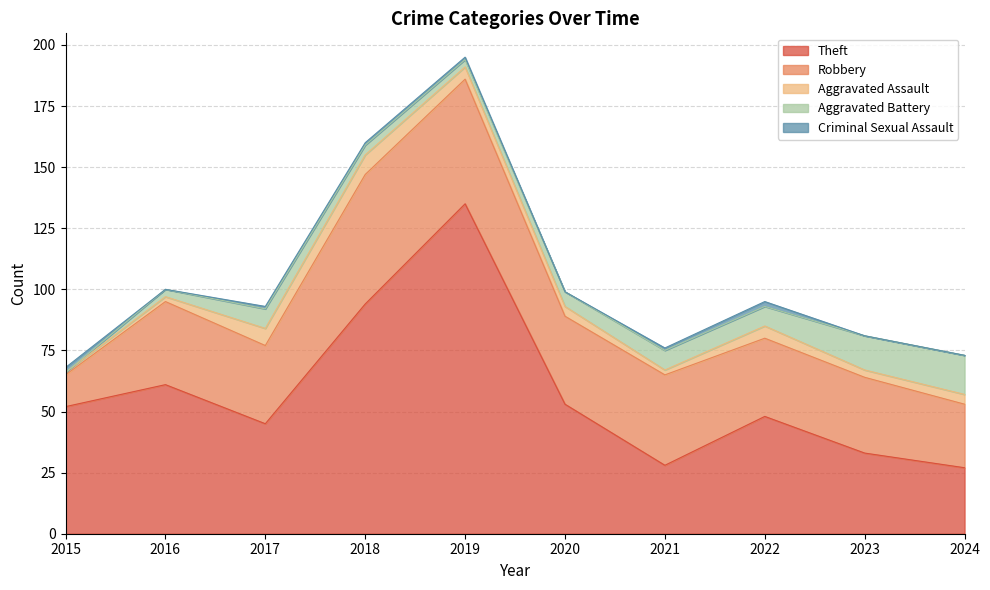

How many data points in Theft are less than 52?

5